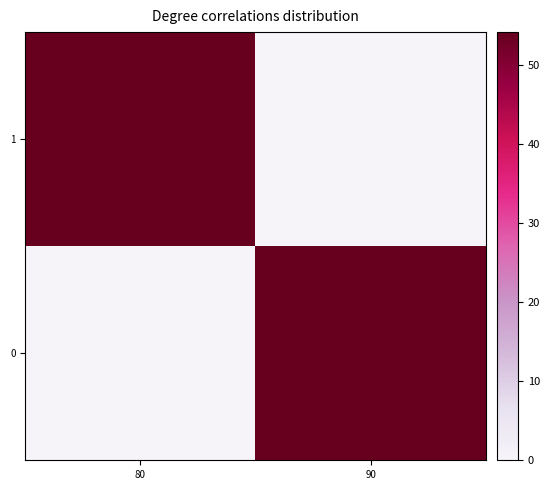

Which series has the largest range (max minus min)?

1